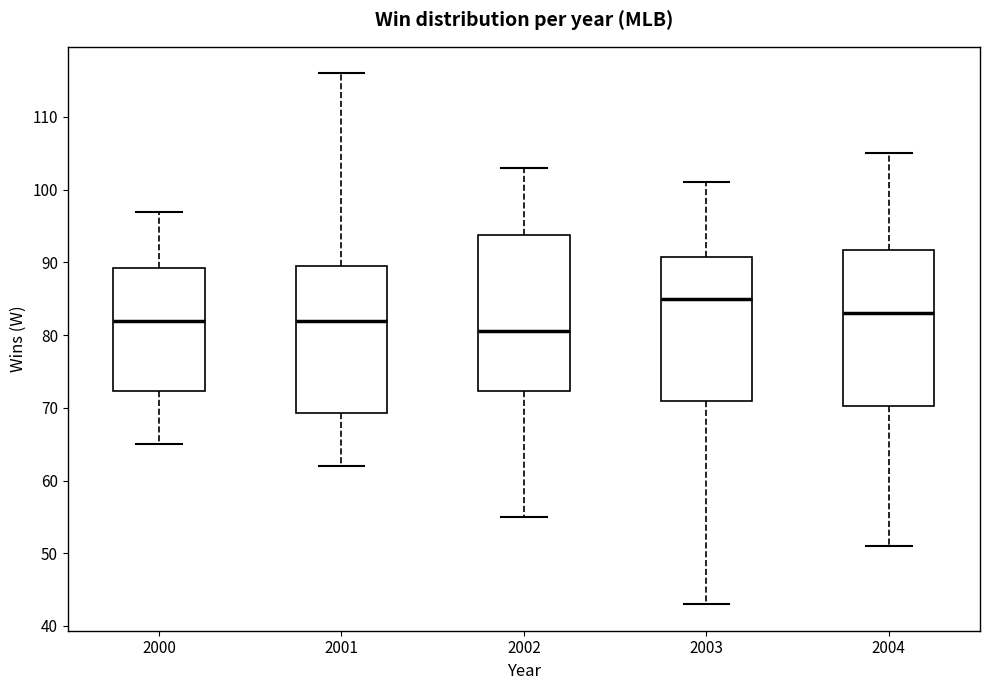

Which box has the lowest median line?

2002